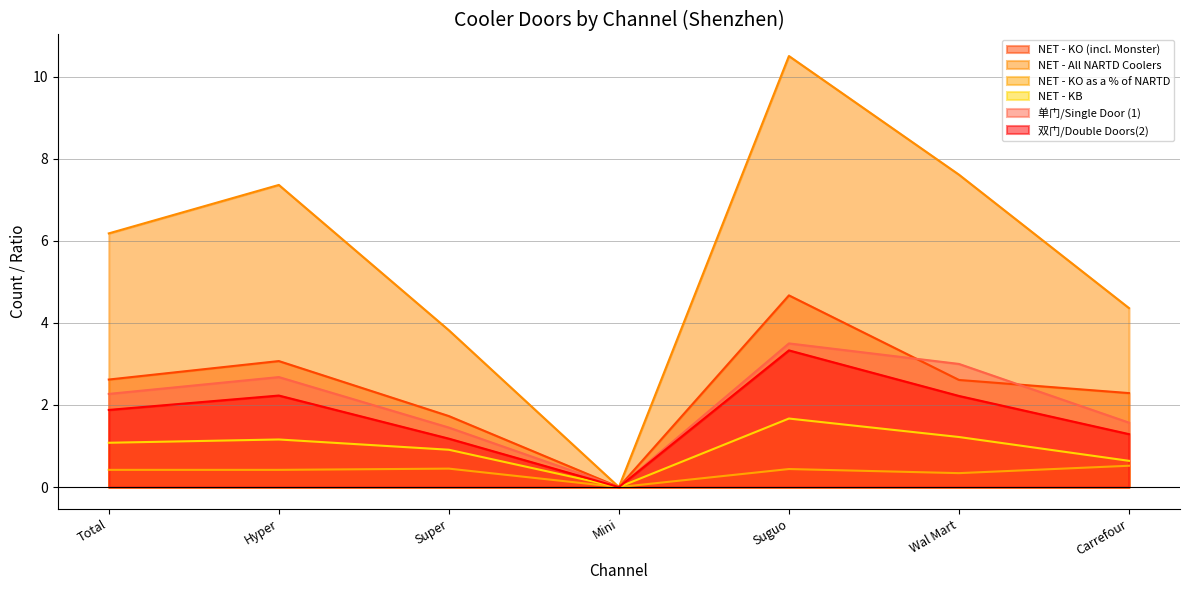

What is the value of the 单门/Single Door (1) point at the 5th from the left?

3.5